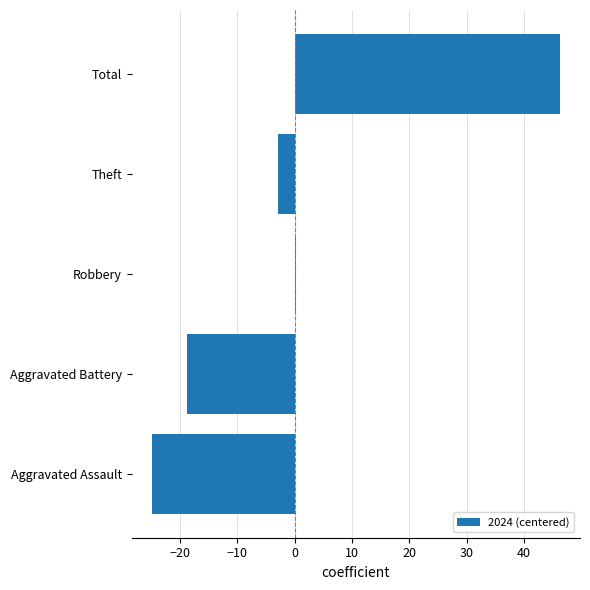

How many categories are shown in the chart?

5